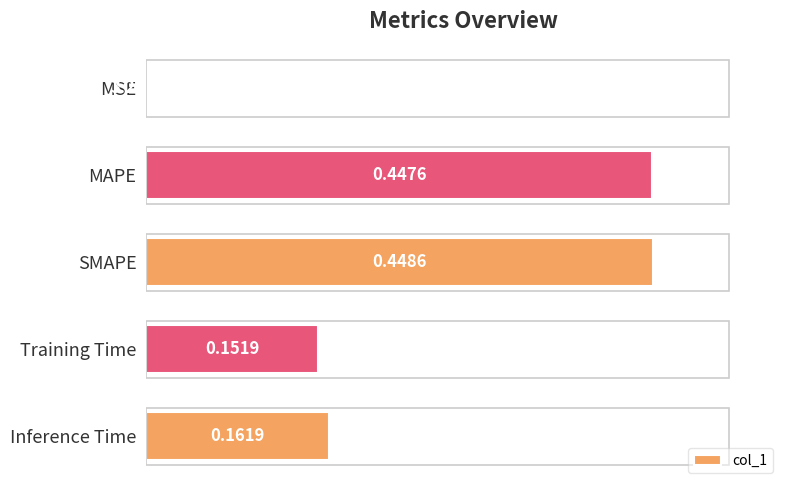

At which label is the value closest to 0?

MSE